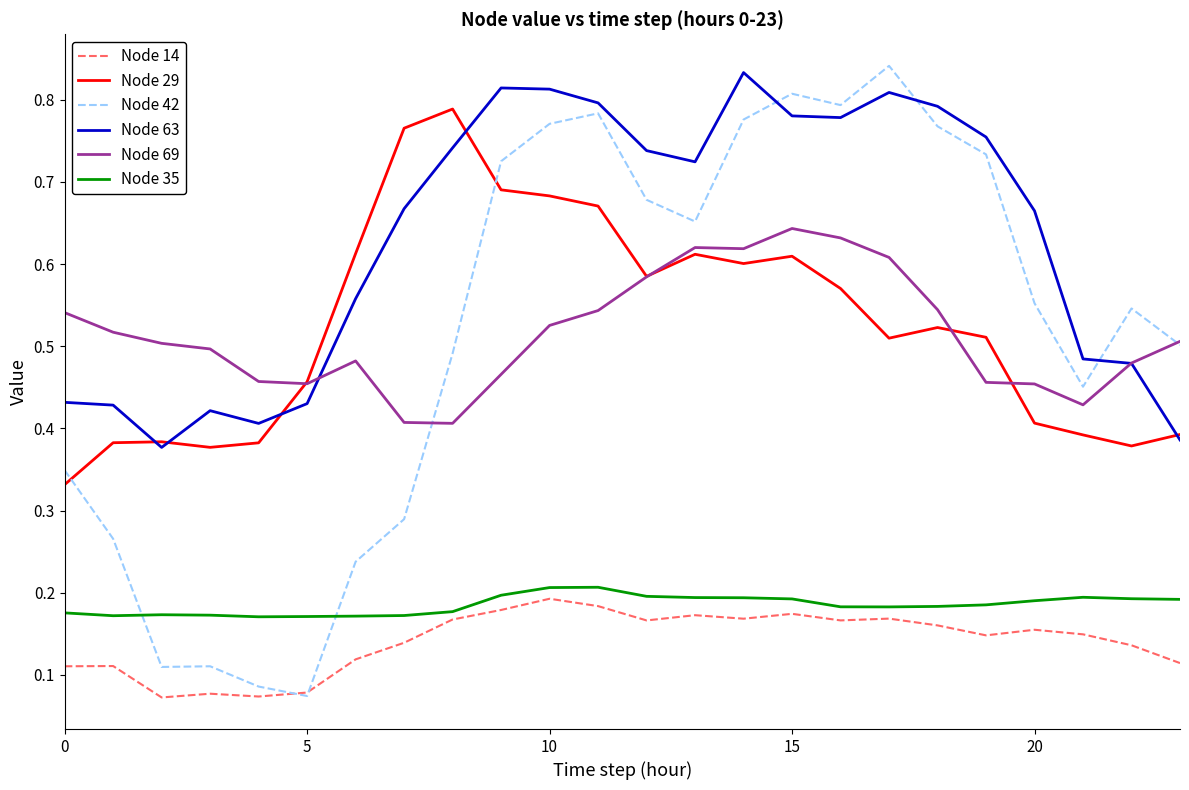

Which series has the widest spread of values?

Node 42